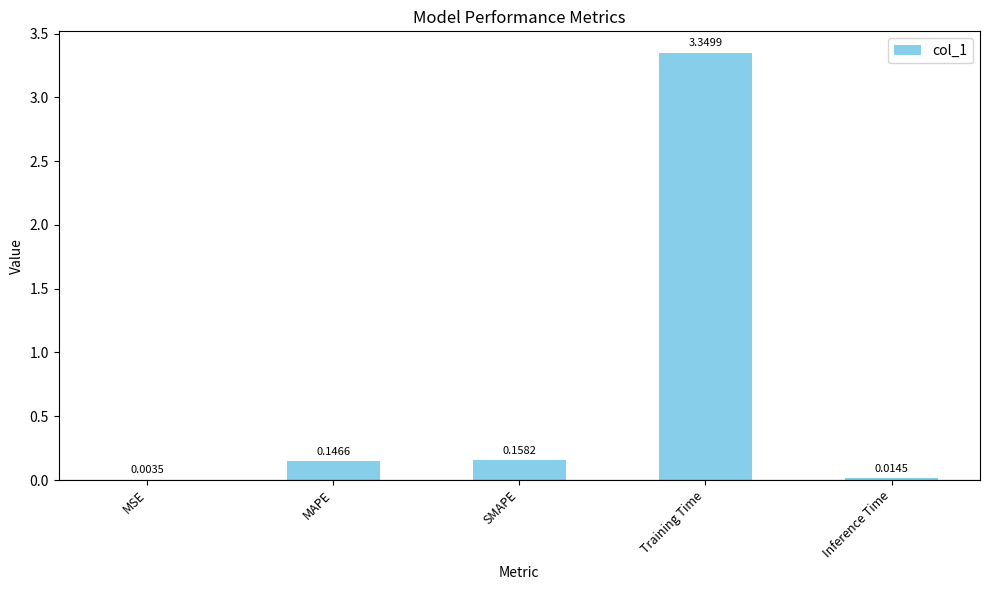

Which category has the highest value across all series?

Training Time